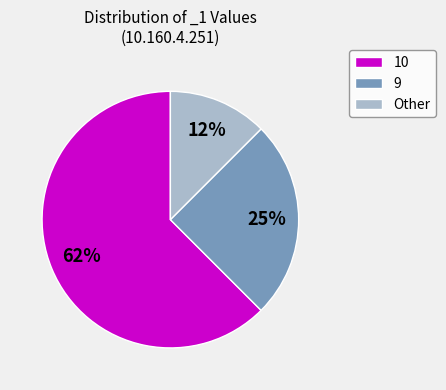

To the nearest percent, what is the average slice percentage?

33%